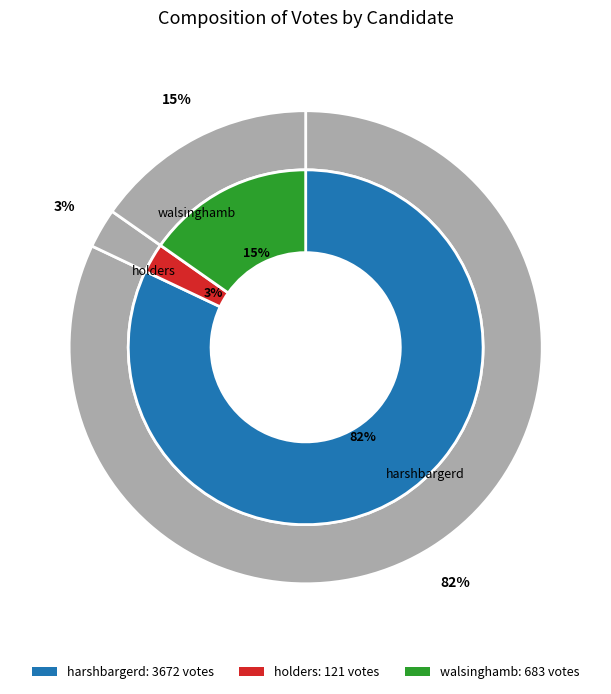

What is the largest slice in the pie chart?

harshbargerd